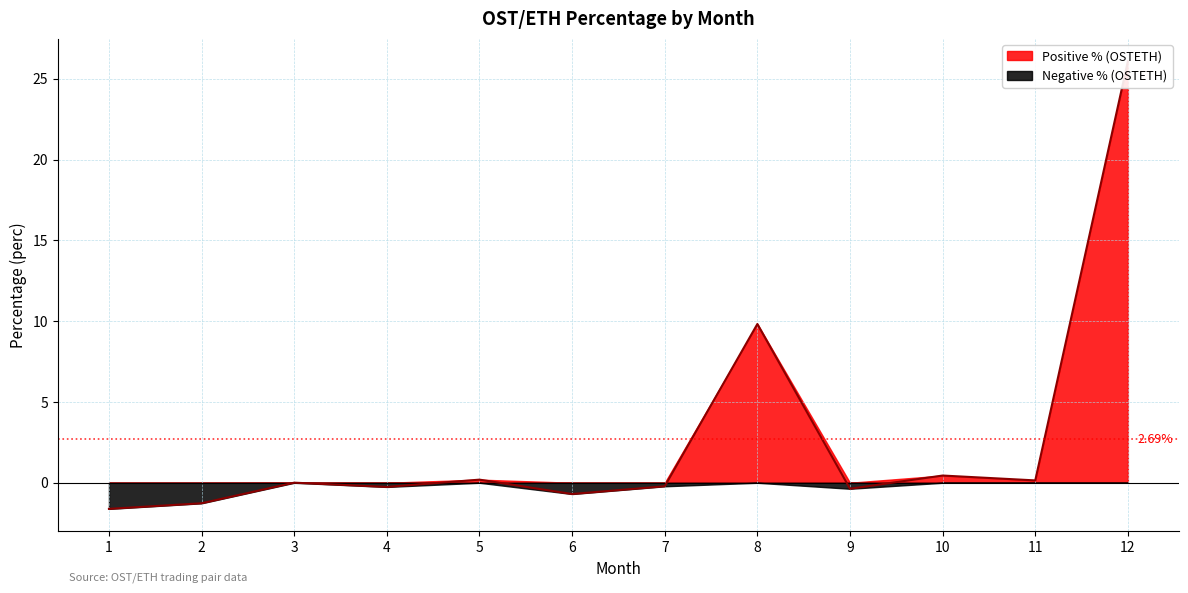

Does the chart have visible grid lines?

Yes